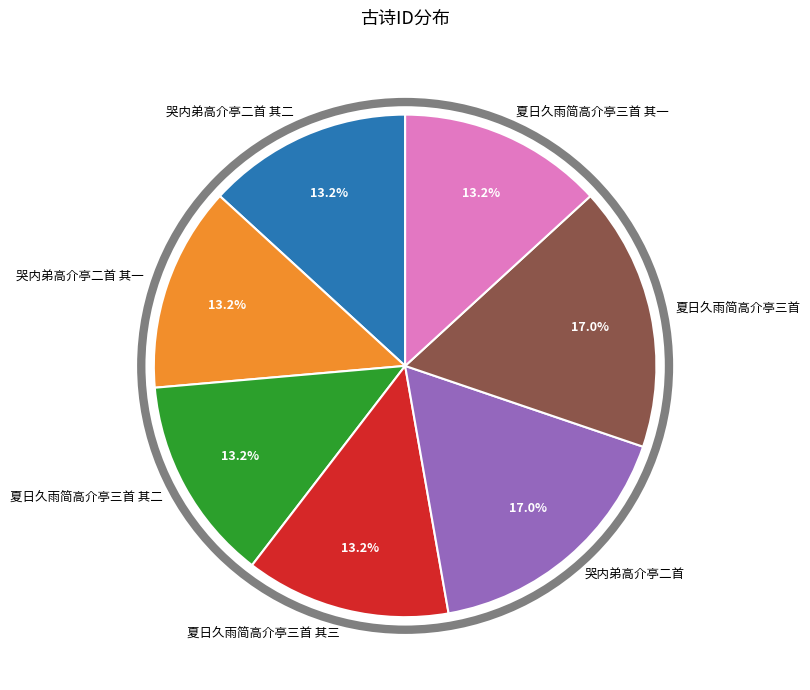

Is 夏日久雨简高介亭三首 其一 the majority of the pie?

No